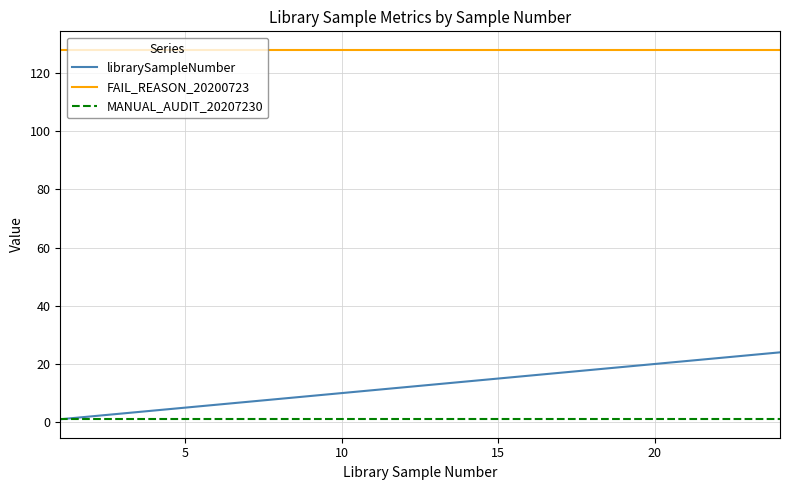

True or false: FAIL_REASON_20200723 and MANUAL_AUDIT_20207230 cross at least once.

False